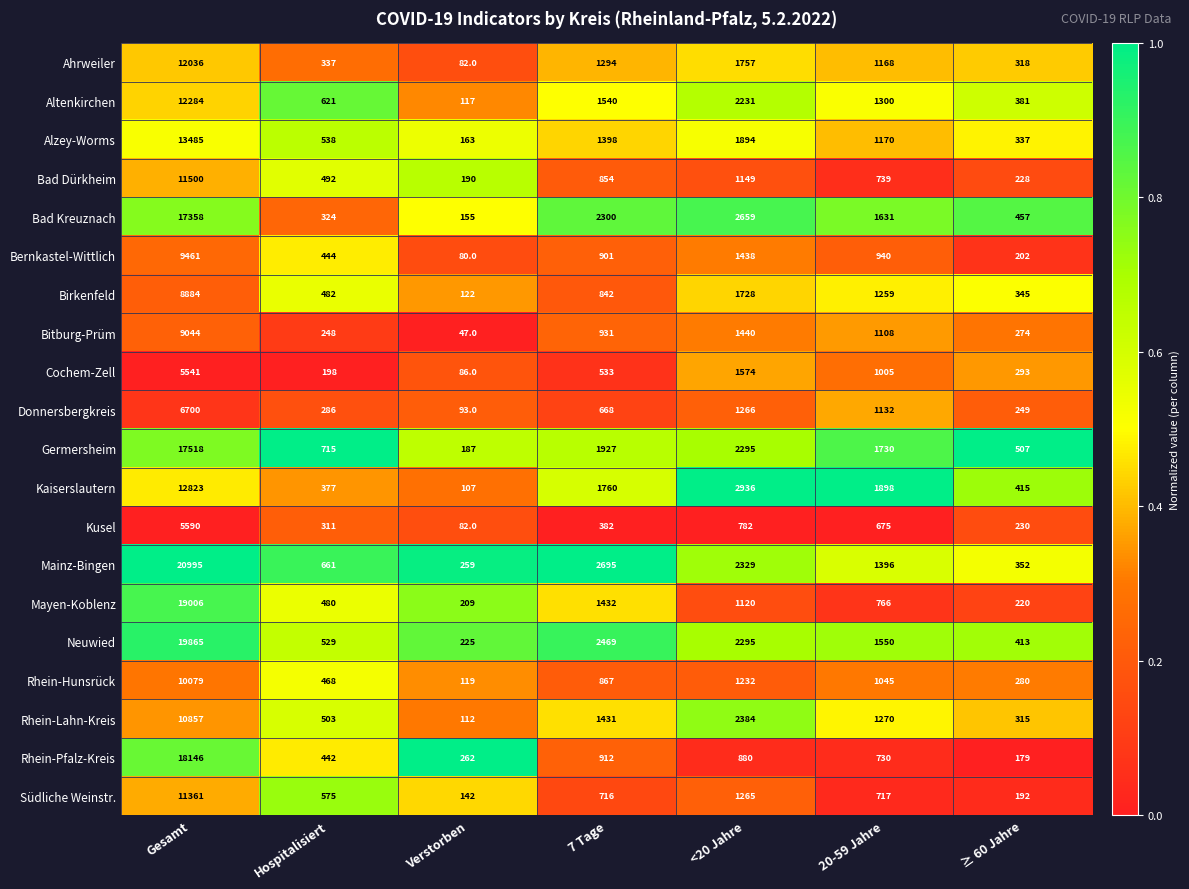

Between <20 Jahre and 20-59 Jahre, which series saw the biggest shift?

Rhein-Lahn-Kreis